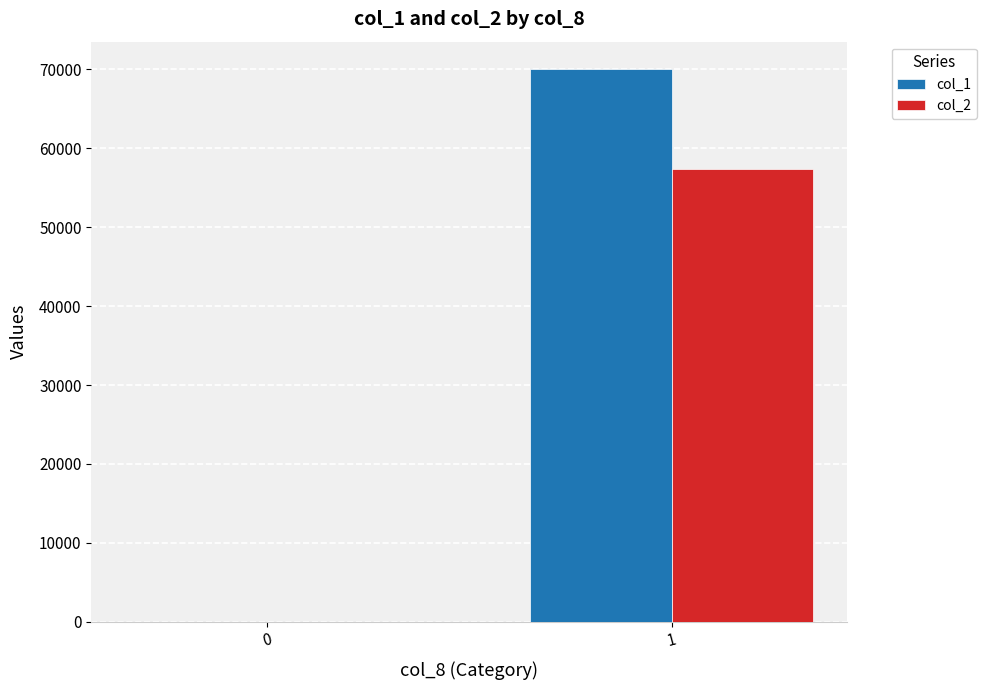

The col_1 series shows 24298 at 1. True or false?

False